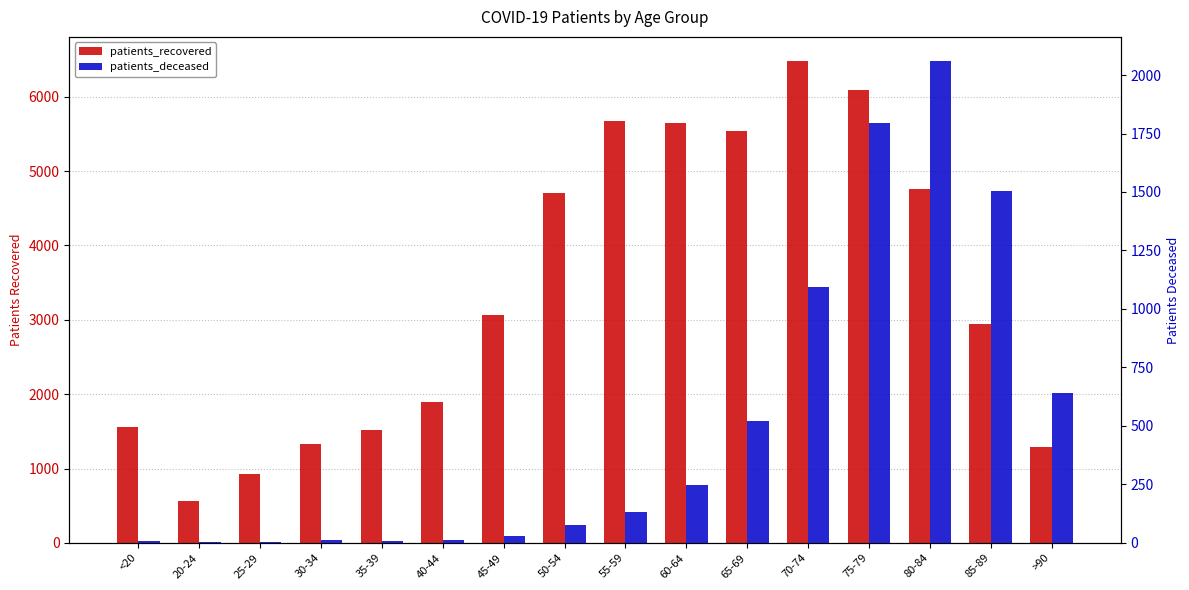

Between 65-69 and 80-84, which series saw the biggest shift?

patients_deceased